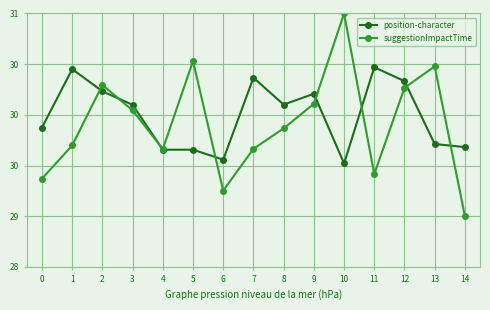

At how many categories does at least one series exceed 30?

11